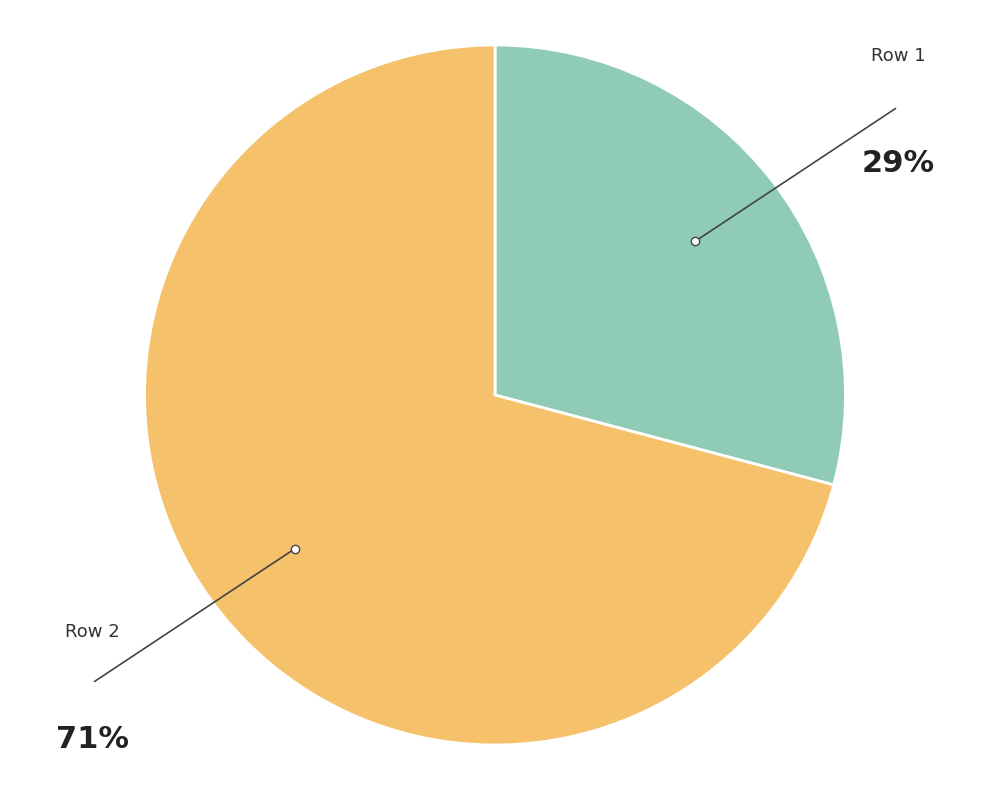

To the nearest percent, what is the average slice percentage?

33%